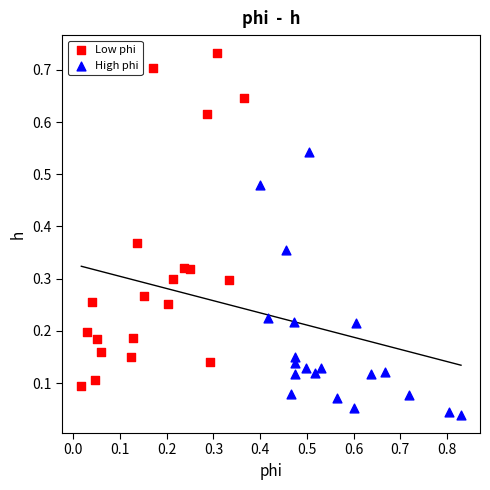

Which series reaches the minimum Y coordinate?

High phi